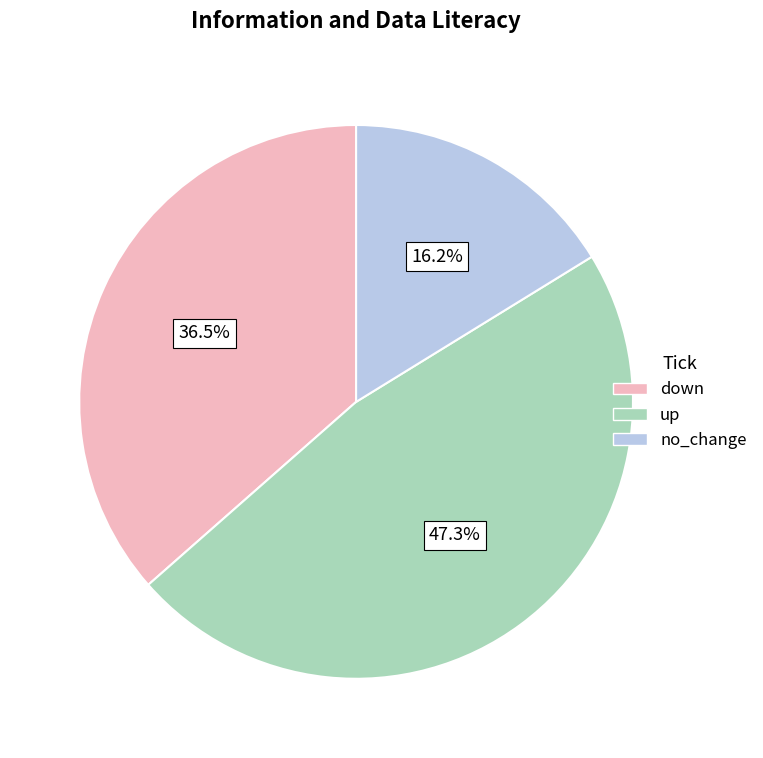

Is there any slice that represents more than half of the pie?

No